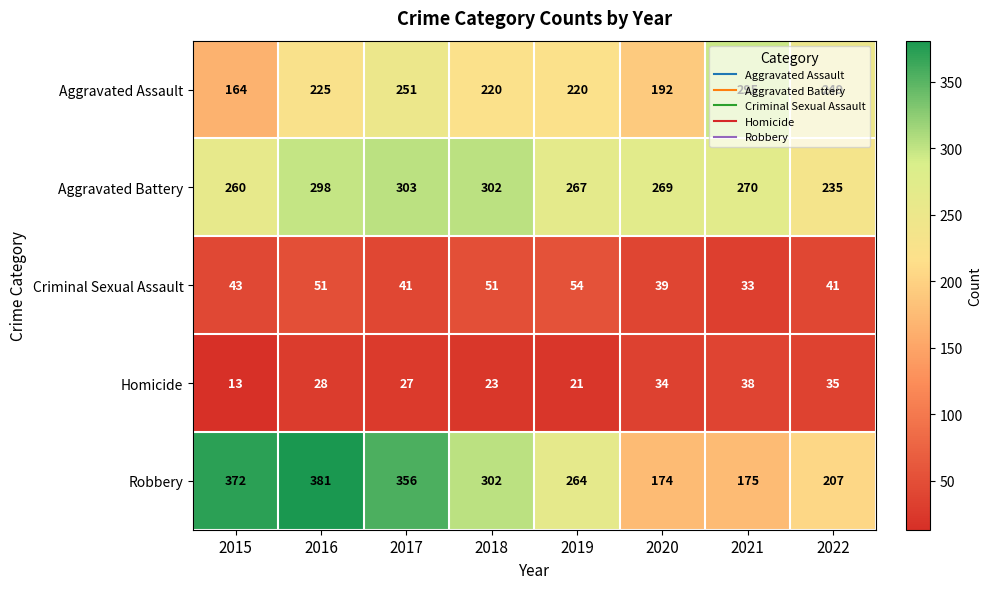

Which label corresponds to the smallest value in the chart?

2015